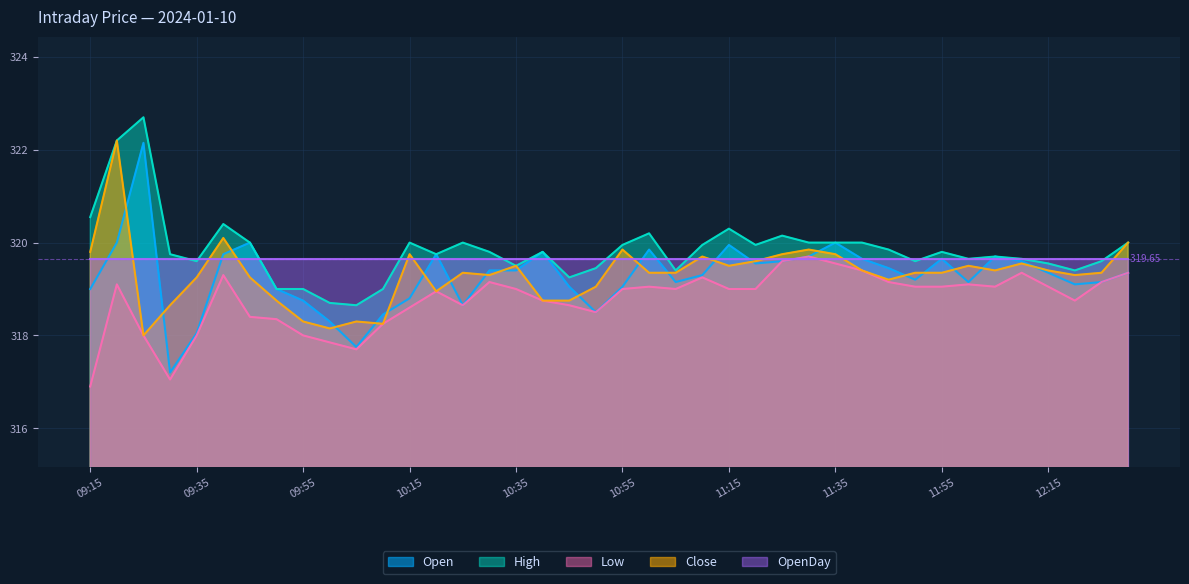

What is the label of the 9th point from the left?

09:55